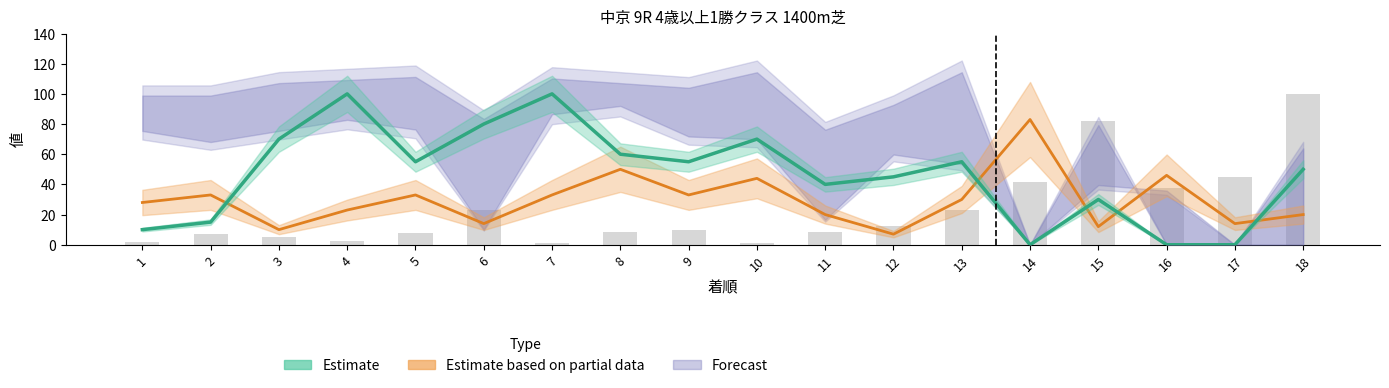

Reading right to left, list all the values displayed in this chart.

18=100.0	17=44.7	16=37.9	15=82.2	14=41.6	13=23.0	12=12.7	11=8.3	10=1.0	9=9.9	8=8.1	7=1.4	6=23.3	5=7.6	4=2.4	3=5.2	2=7.0	1=1.8